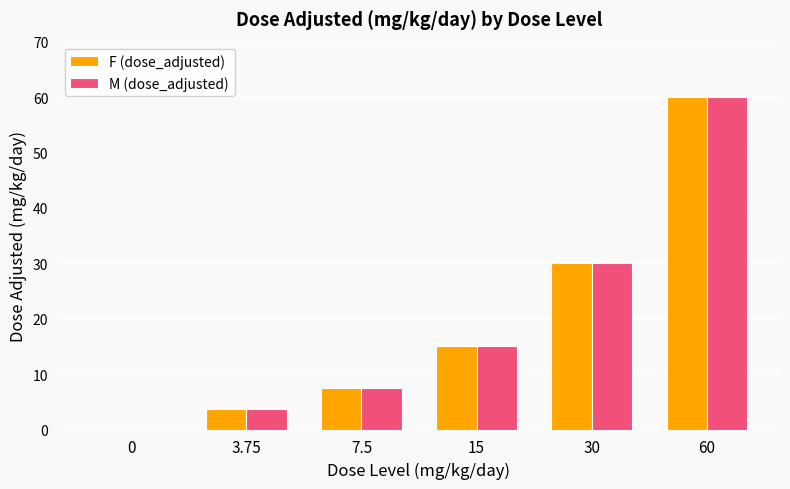

At which category is the sum across all series the highest?

60